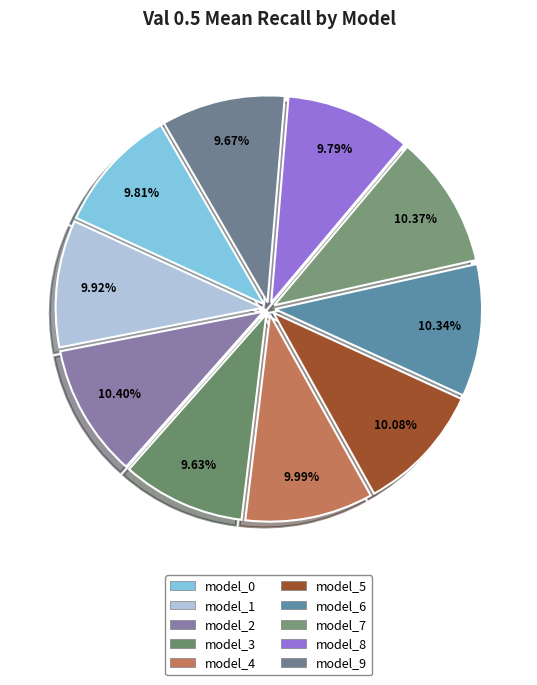

The model_8 slice represents 1% of the pie. True or false?

False